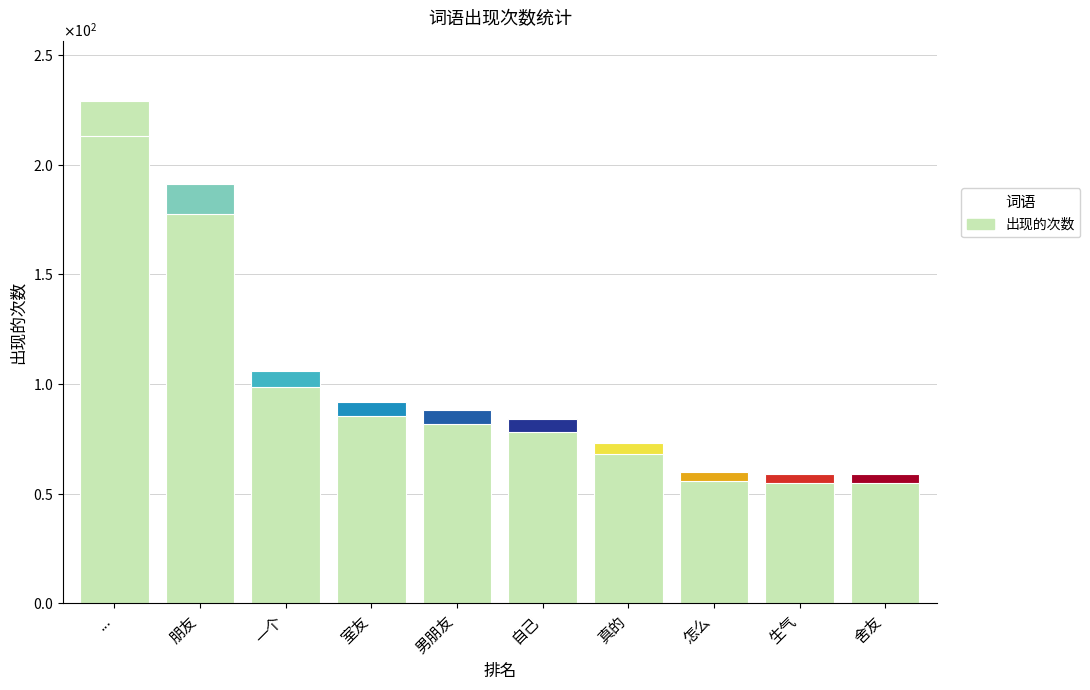

What is the difference between the second highest and minimum values?

132